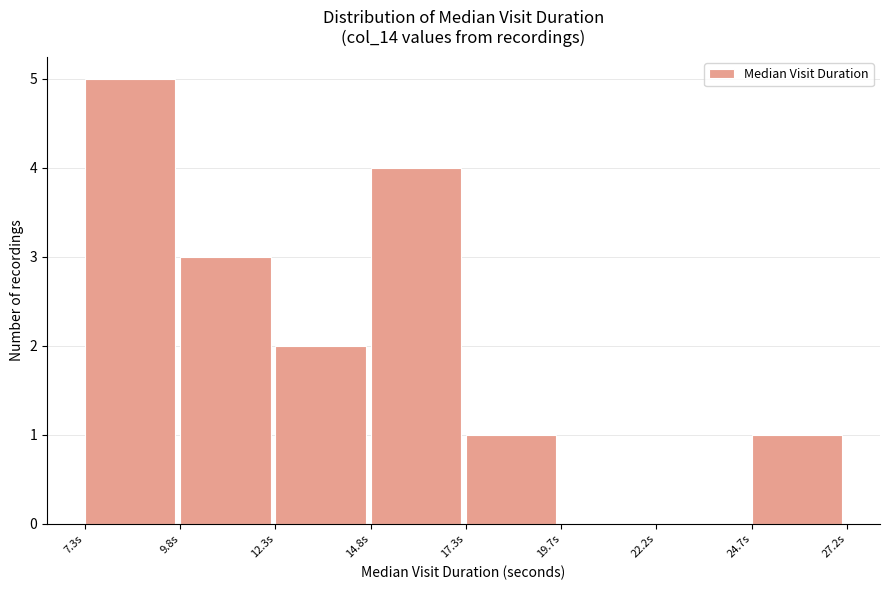

How tall is the bar that spans 10.0 to 12.5 on the x-axis? Neither the bar edges nor the heights are printed on the chart, so give them approximately, as read against the axes.

3